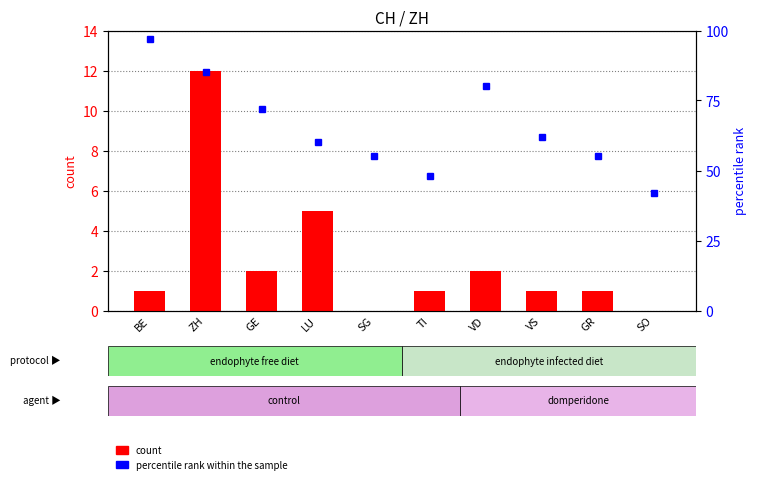

How many groups of bars are there?

10